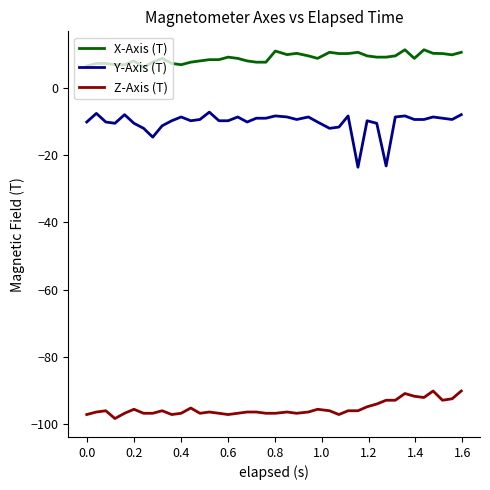

Which series has the largest total across all categories?

X-Axis (T)